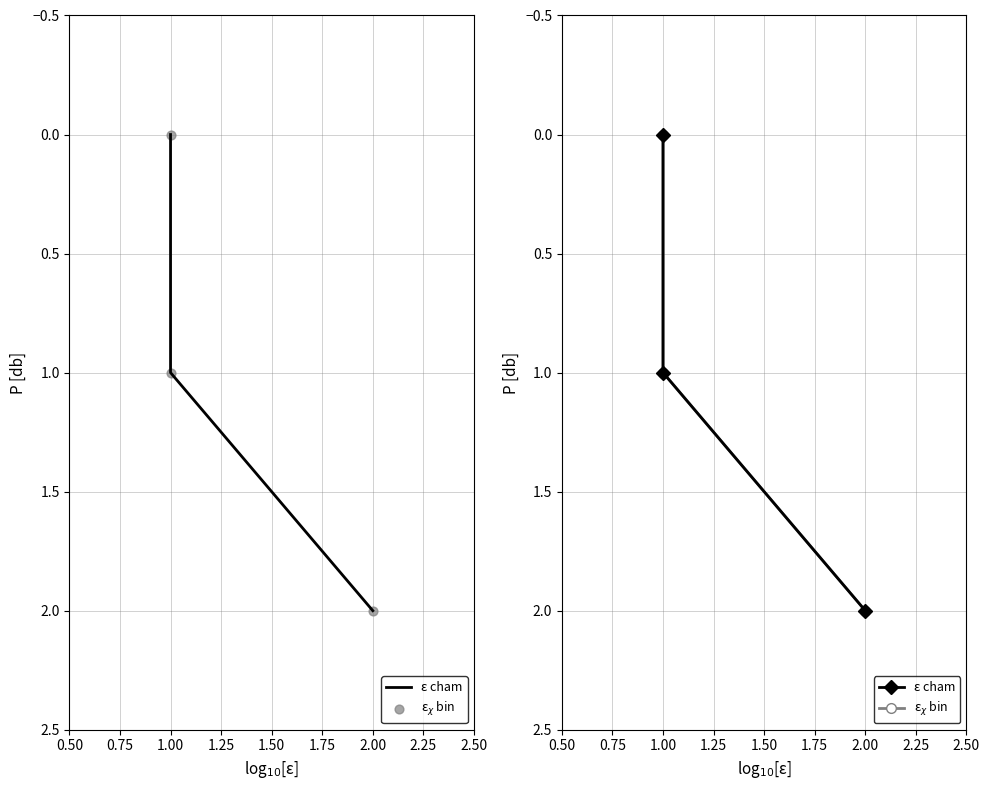

Which series reaches the maximum Y coordinate?

ε cham